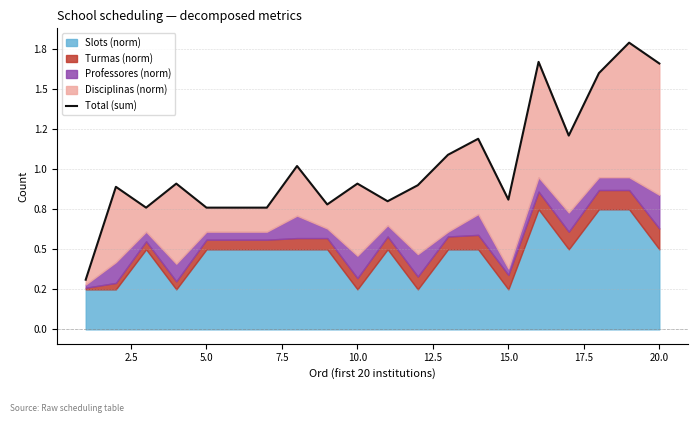

Reading left to right, list all the values displayed in this chart.

0.3	0.9	0.8	0.9	0.8	0.8	0.8	1.0	0.8	0.9	0.8	0.9	1.1	1.2	0.8	1.7	1.2	1.6	1.8	1.7